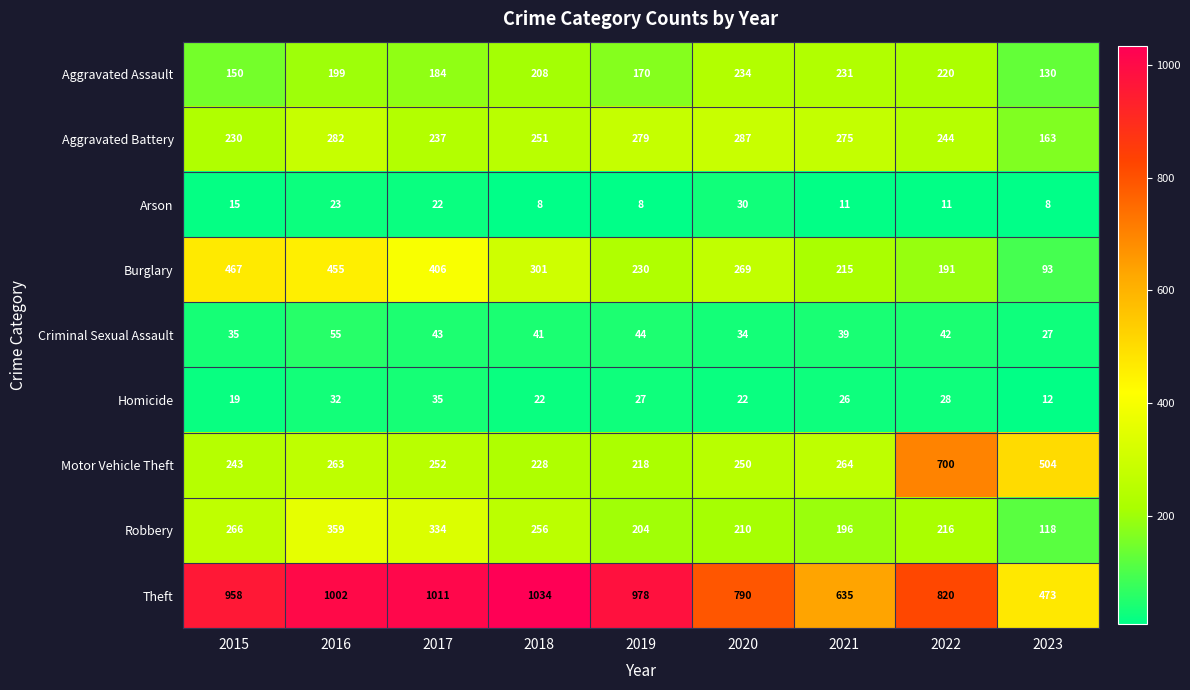

Count the number of data series in this chart.

9